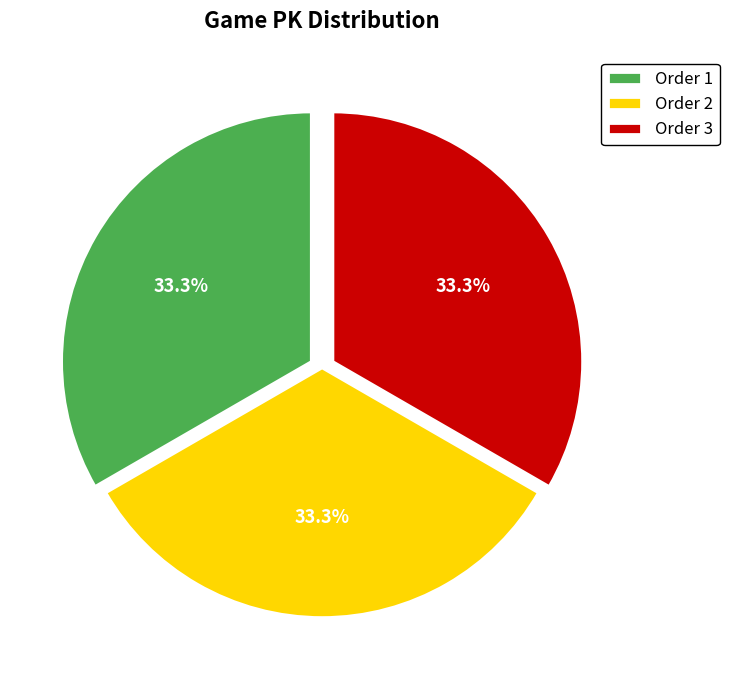

Does Order 1 account for over 50% of the chart?

No